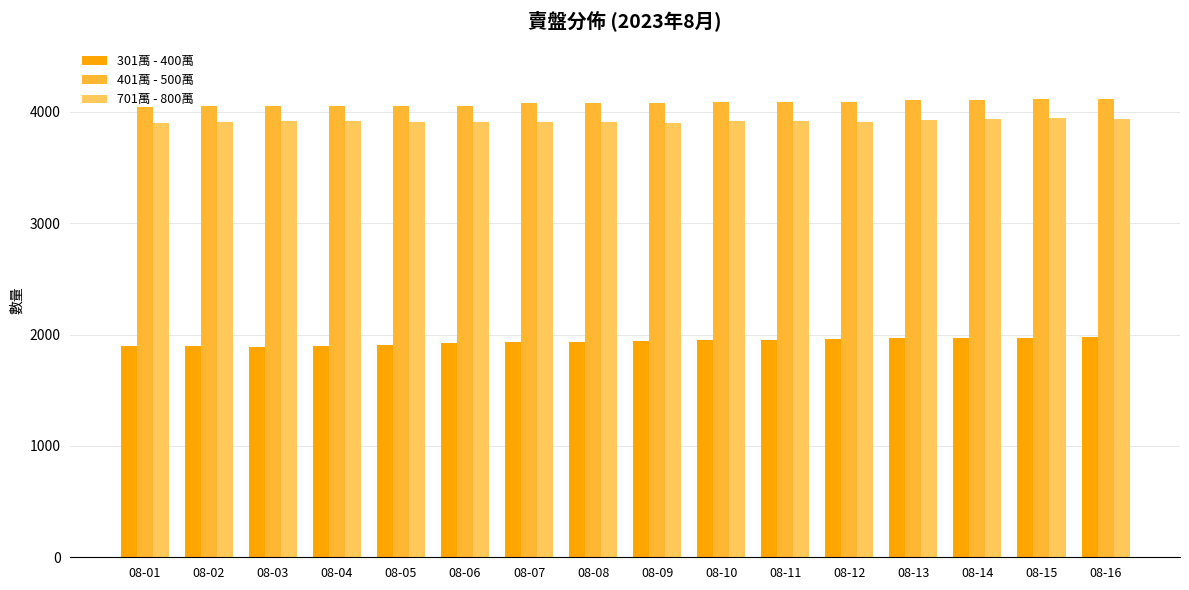

How many data points in 701萬 - 800萬 are less than 3916?

8